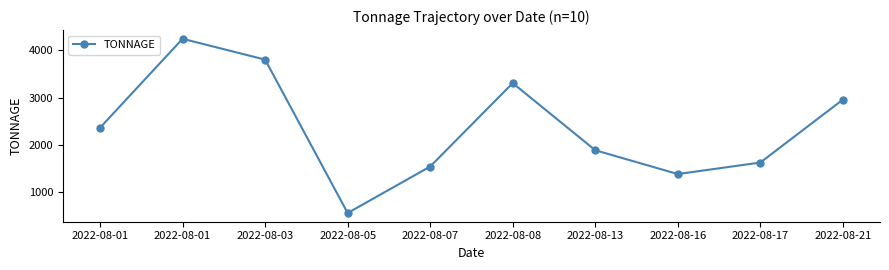

Between 2022-08-21 and 2022-08-01, which is larger?

2022-08-01